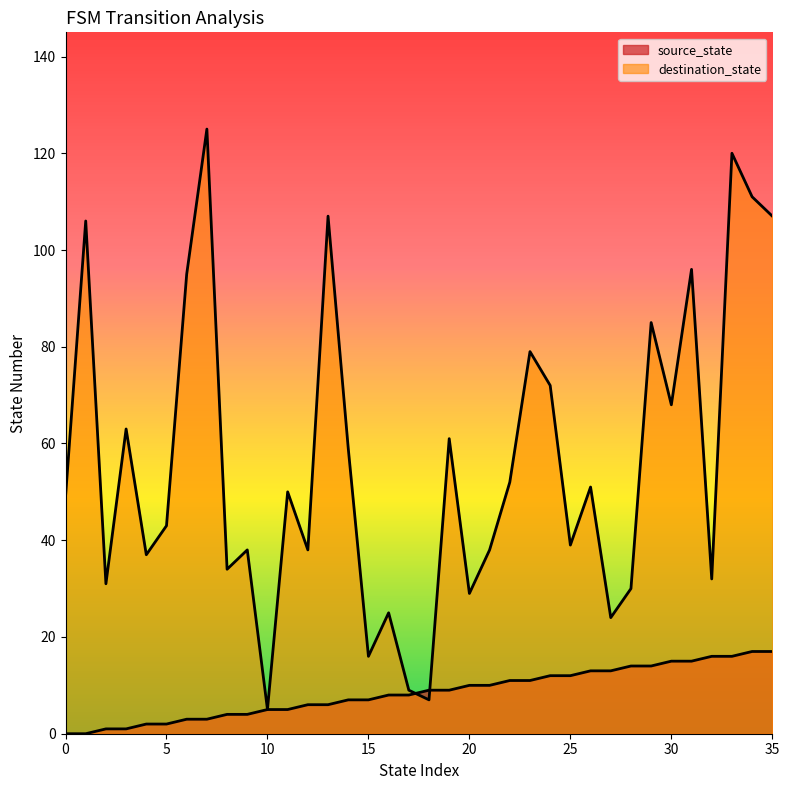

What is the difference between the highest and lowest values at 25?

27